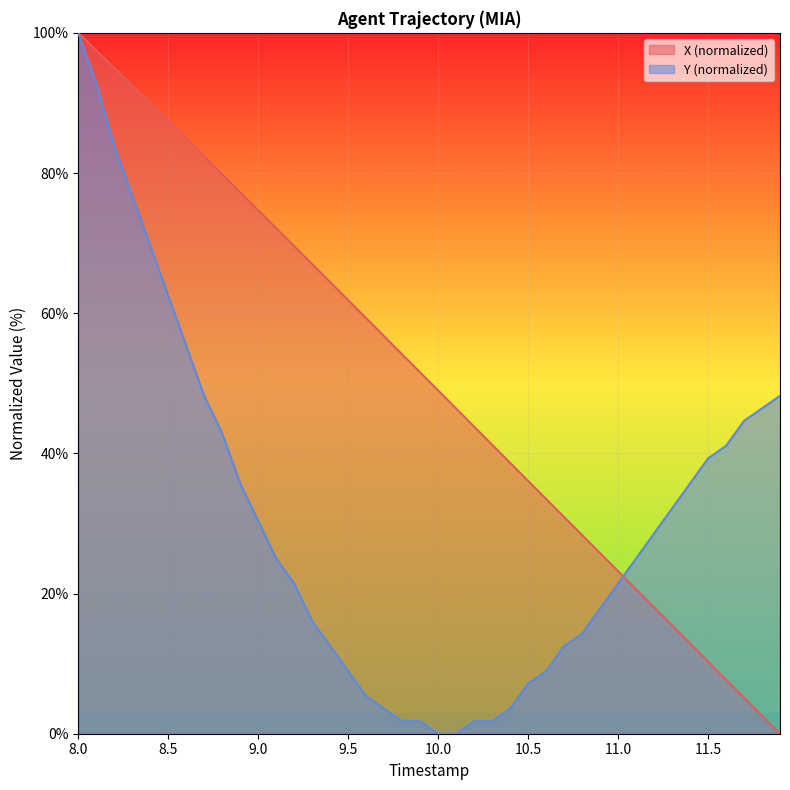

The value of X (normalized) at 11.0 is 23.2. True or false?

True